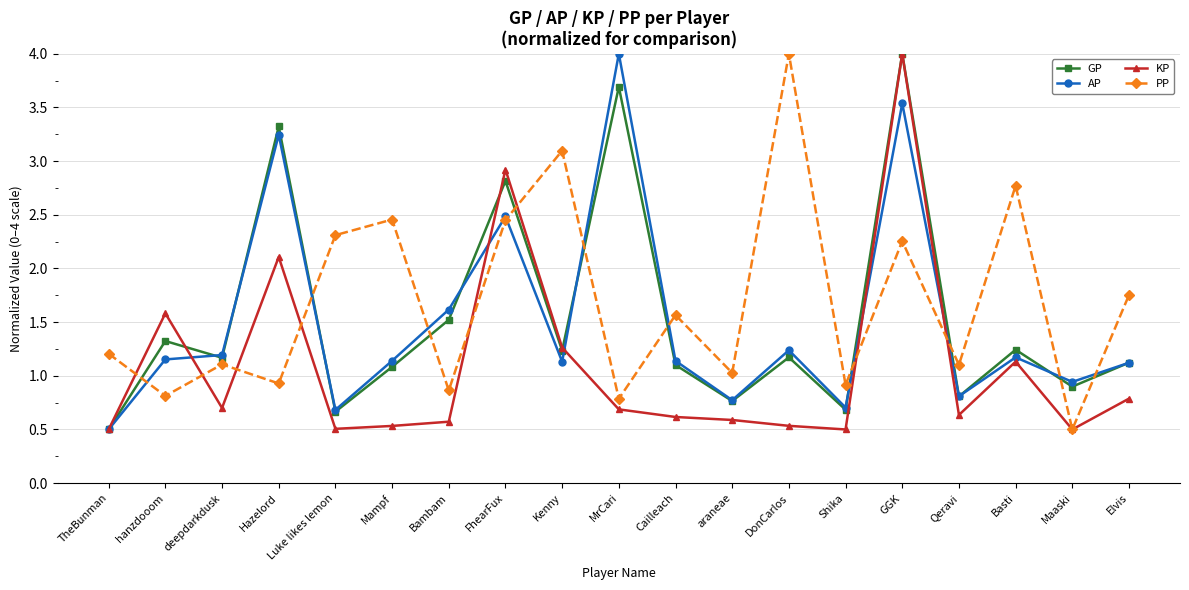

What is the difference between the second highest and second lowest values in the AP series?

2.9